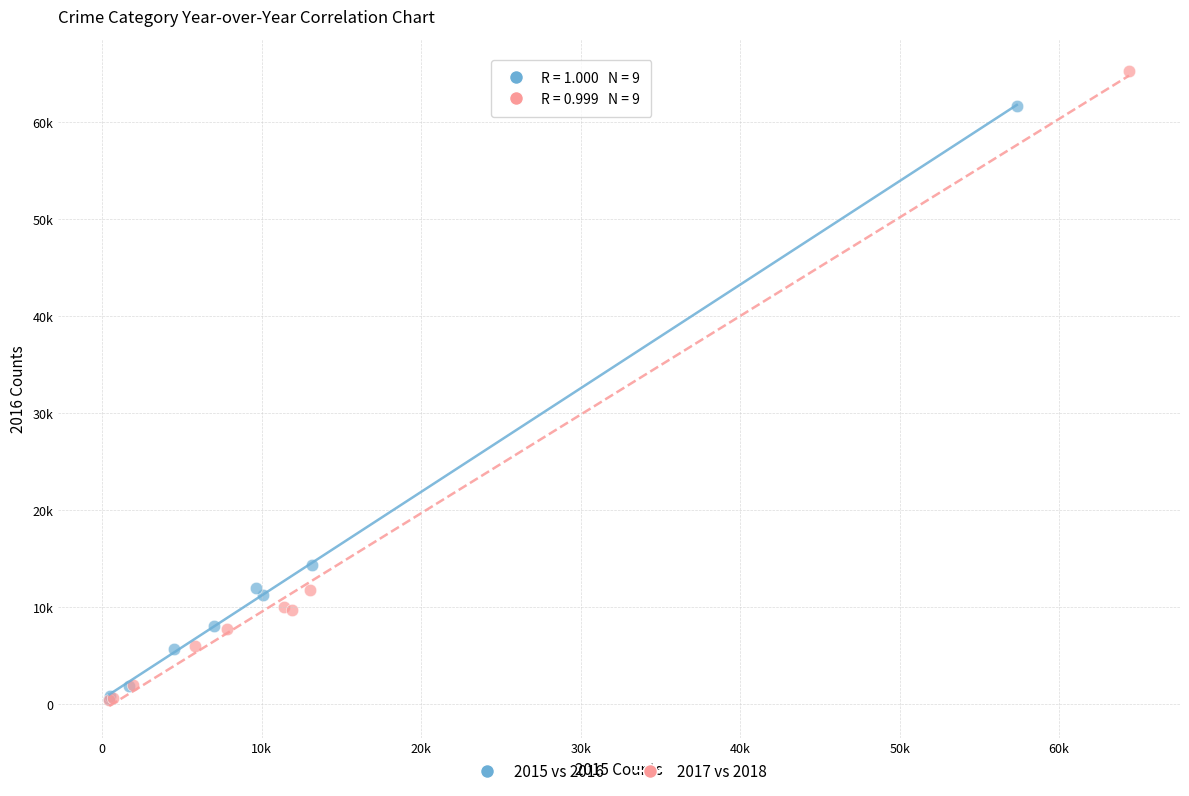

Which series has the largest Y range (max minus min)?

2017 vs 2018